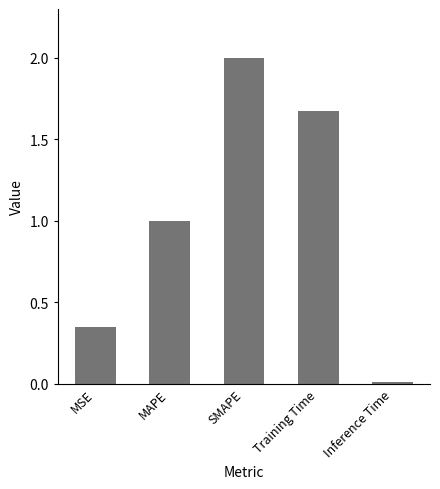

Where is the data nearest to the value 1?

MAPE